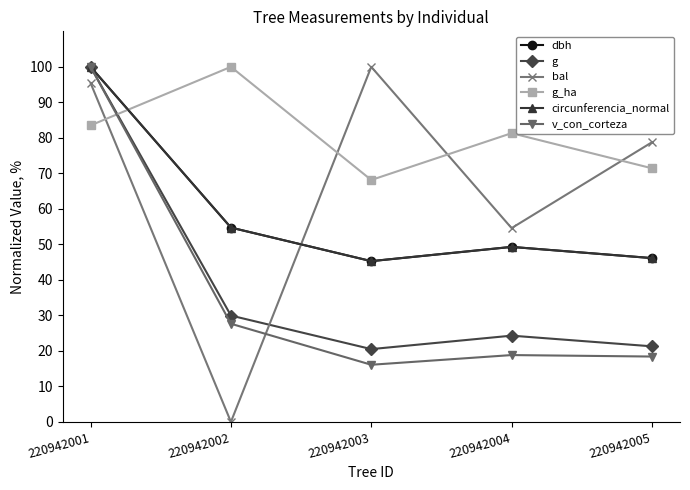

How many intersections are there between g and g_ha?

1